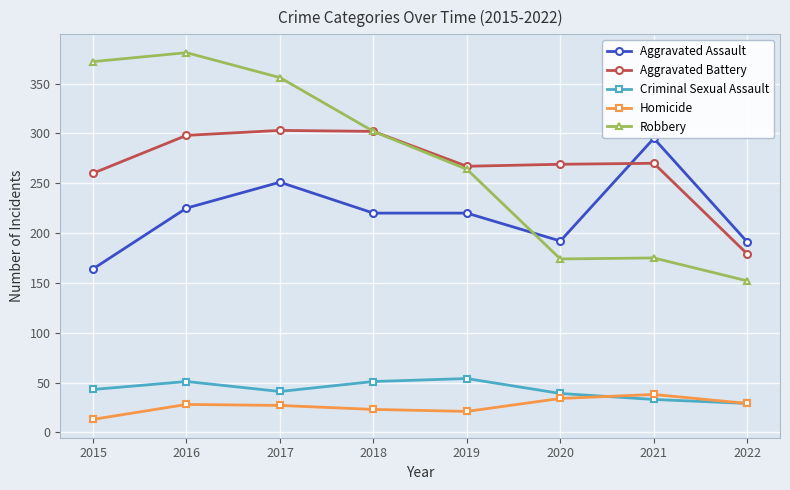

Which series has the widest spread of values?

Robbery